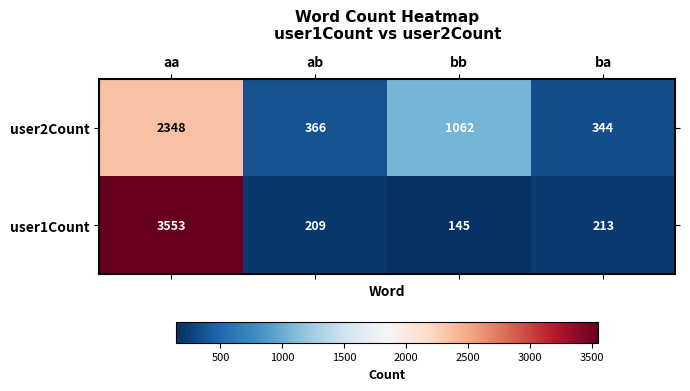

What is the sum of all user1Count values?

4120